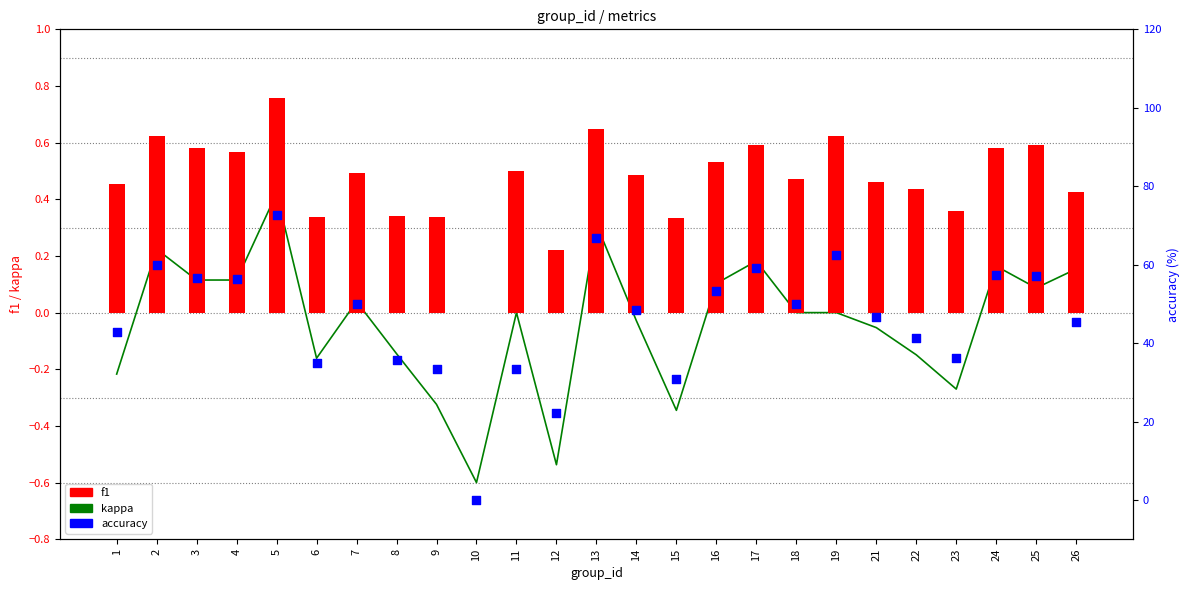

What are all the series names shown in the legend?

kappa, f1, accuracy